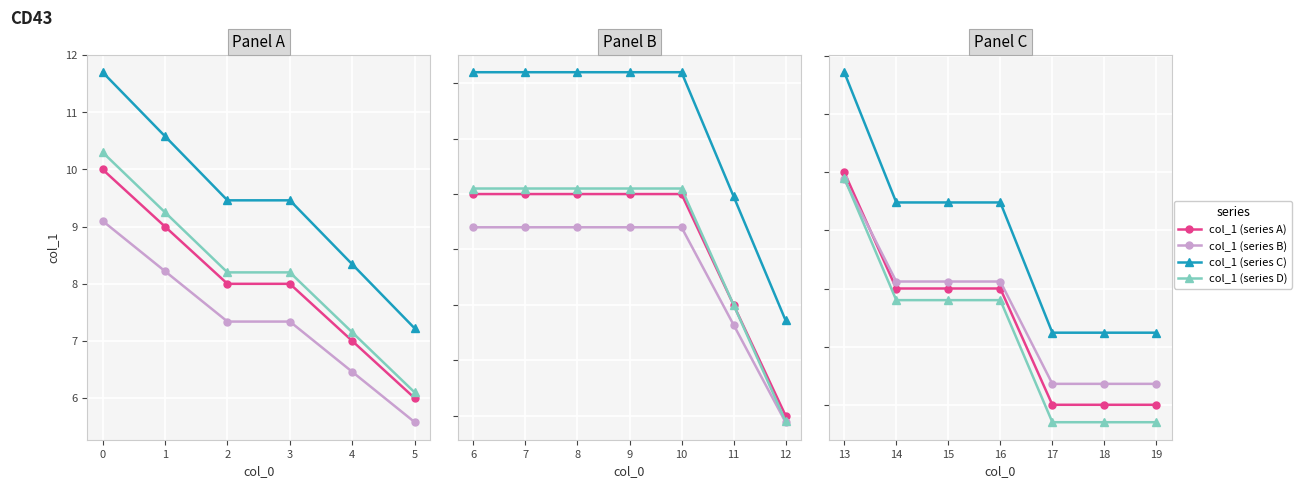

Which series has the widest spread of values?

col_1 (series C)